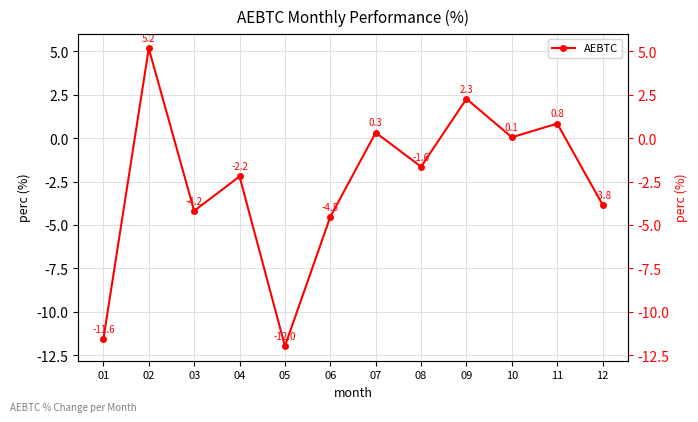

How many lines are shown in the chart?

1